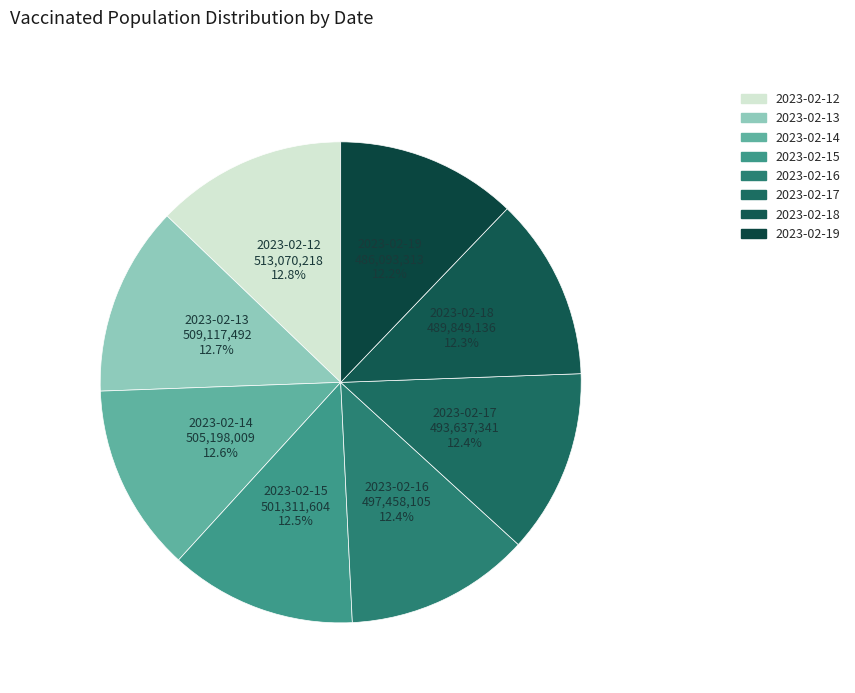

To the nearest percent, what percentage of the pie is 2023-02-12?

13%